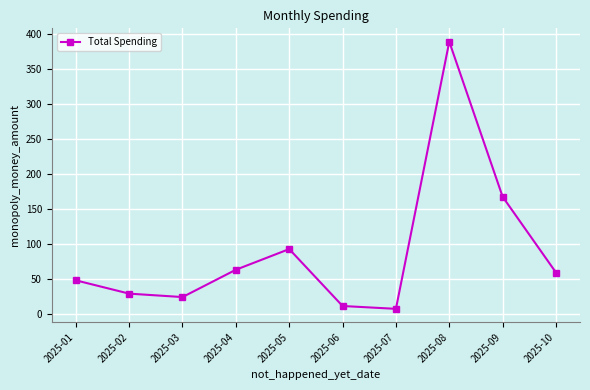

What is the sum of all values?

889.4